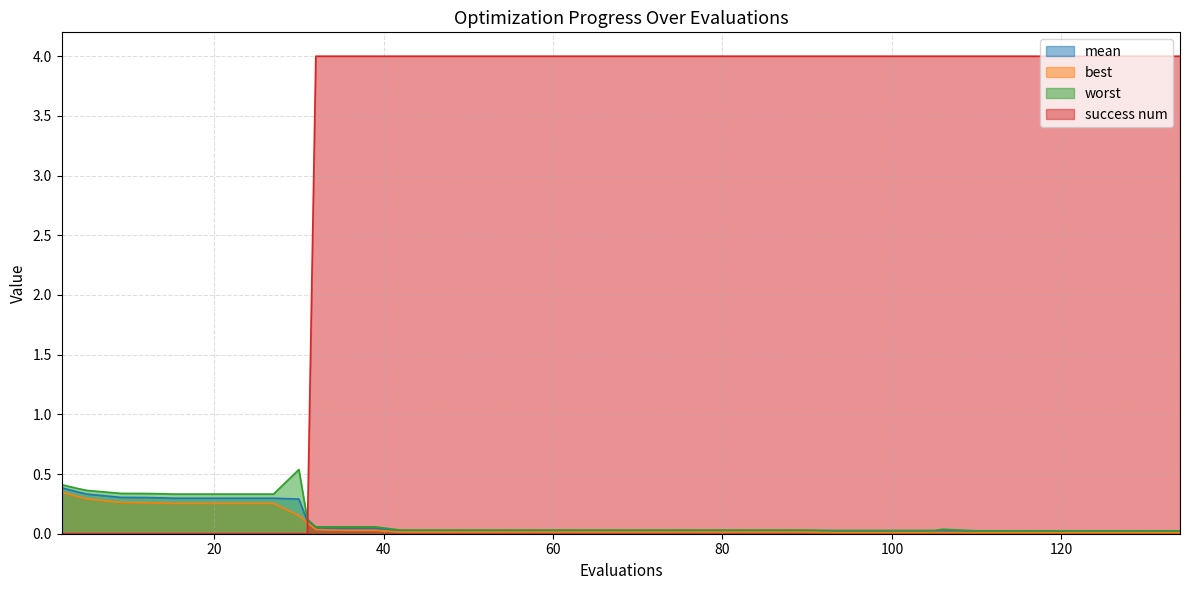

Does the chart have visible grid lines?

Yes